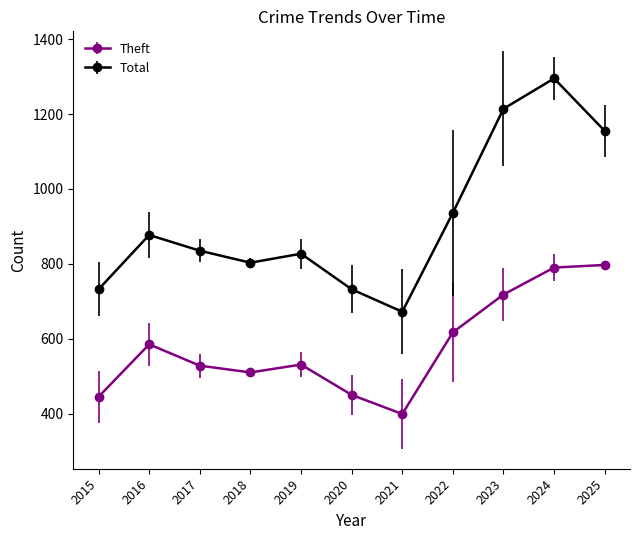

Which series has the largest range (max minus min)?

Total